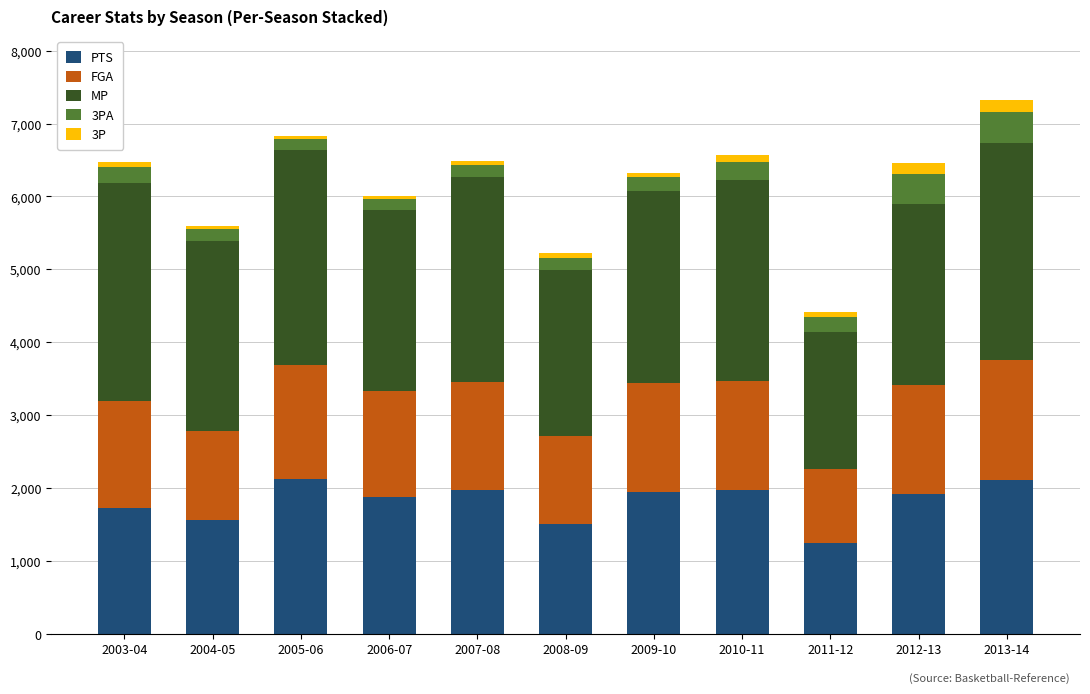

What is the lowest value of the PTS series?

1245